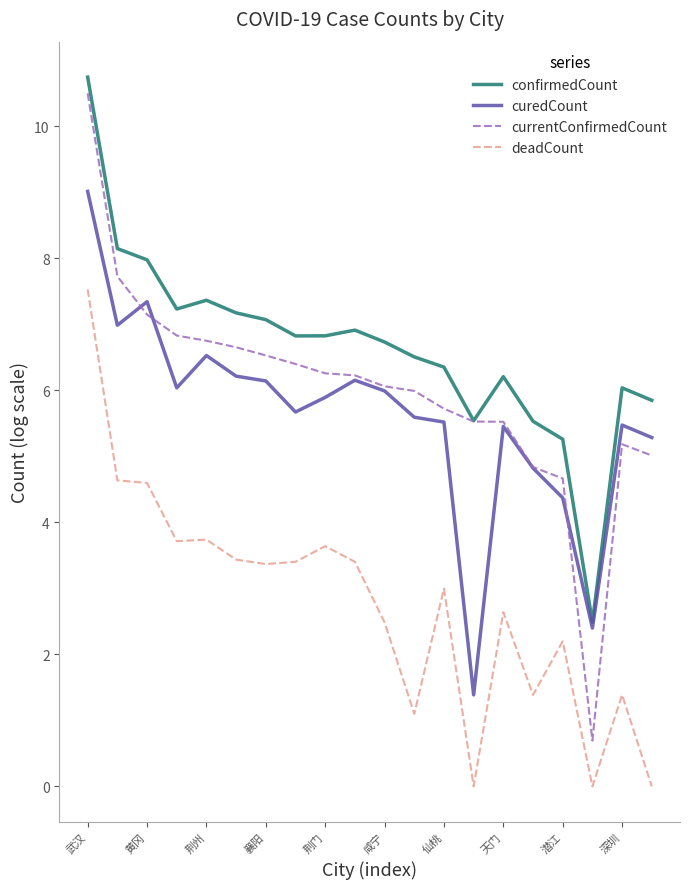

What is the maximum value shown in the chart?

10.7